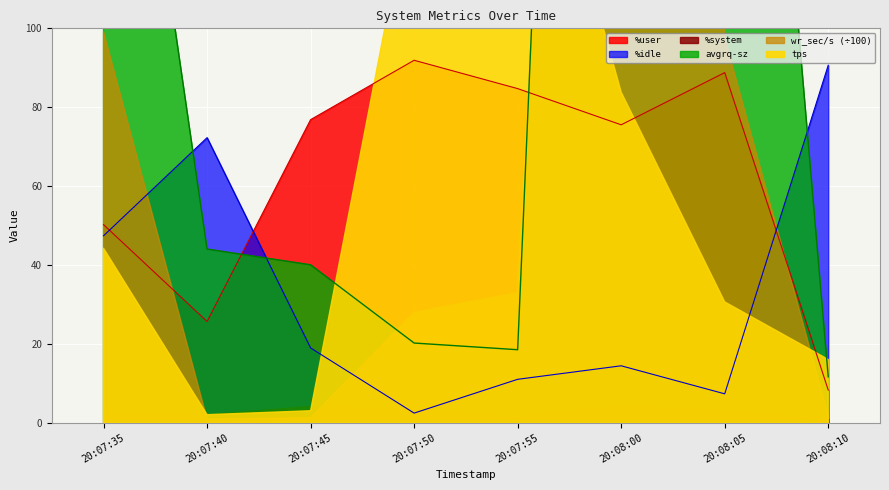

What is the lowest value of the %idle series?

2.4